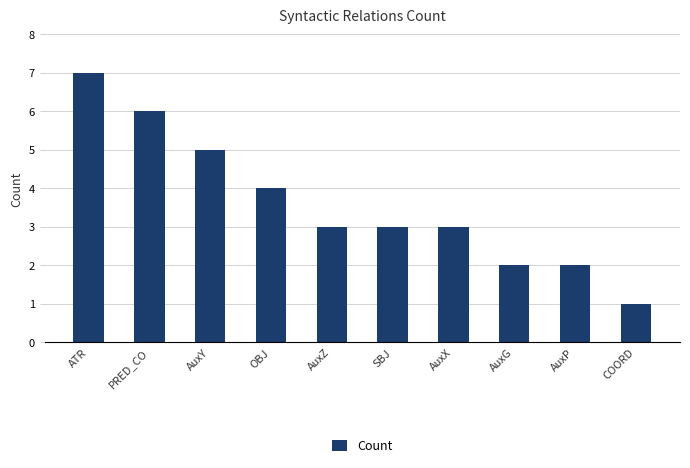

Which category has the lowest value across all series?

COORD